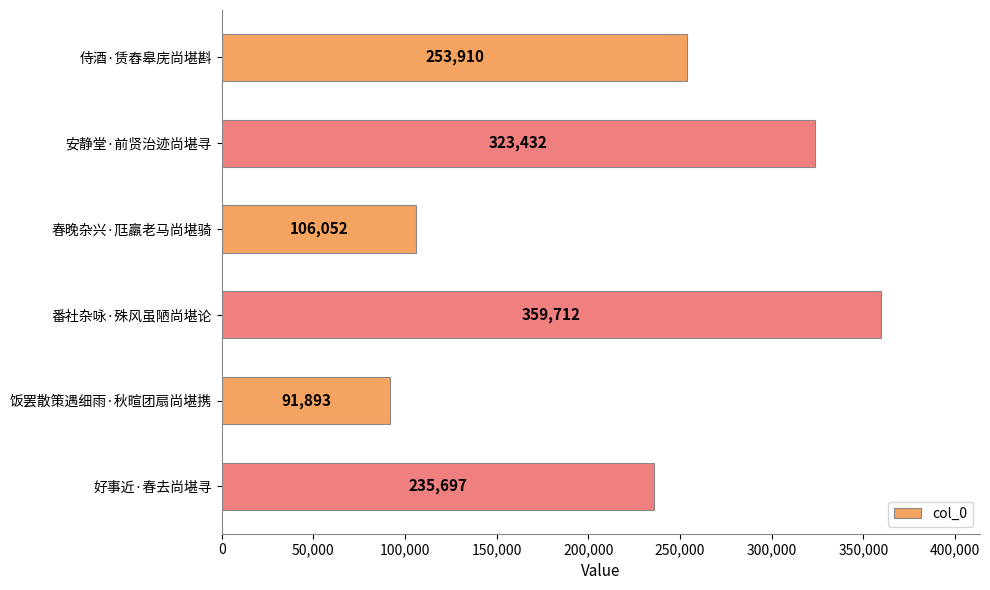

Reading top to bottom, list all the values displayed in this chart.

253910	323432	106052	359712	91893	235697